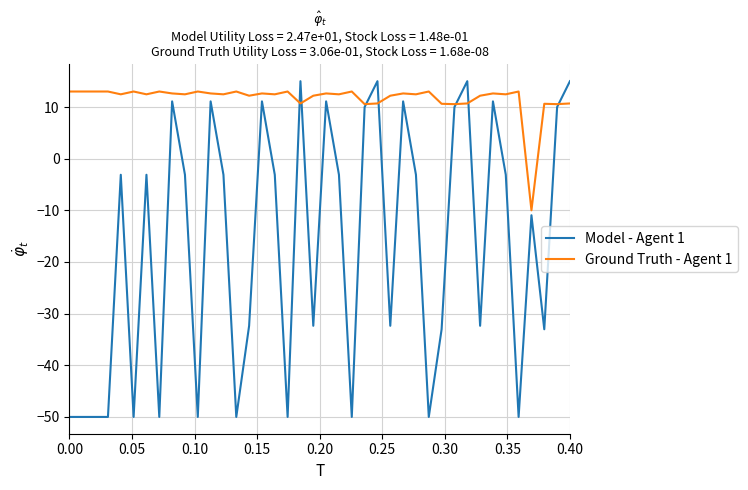

List the series in order of their peak value, lowest first.

Ground Truth - Agent 1, Model - Agent 1